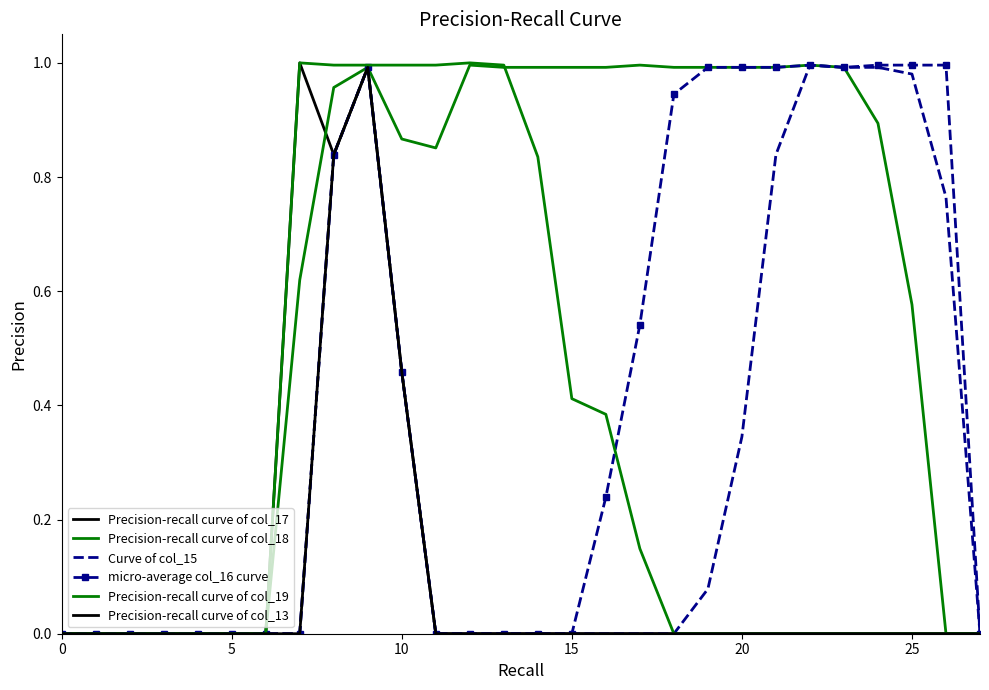

How many interior local valleys does the Precision-recall curve of col_17 series have?

1